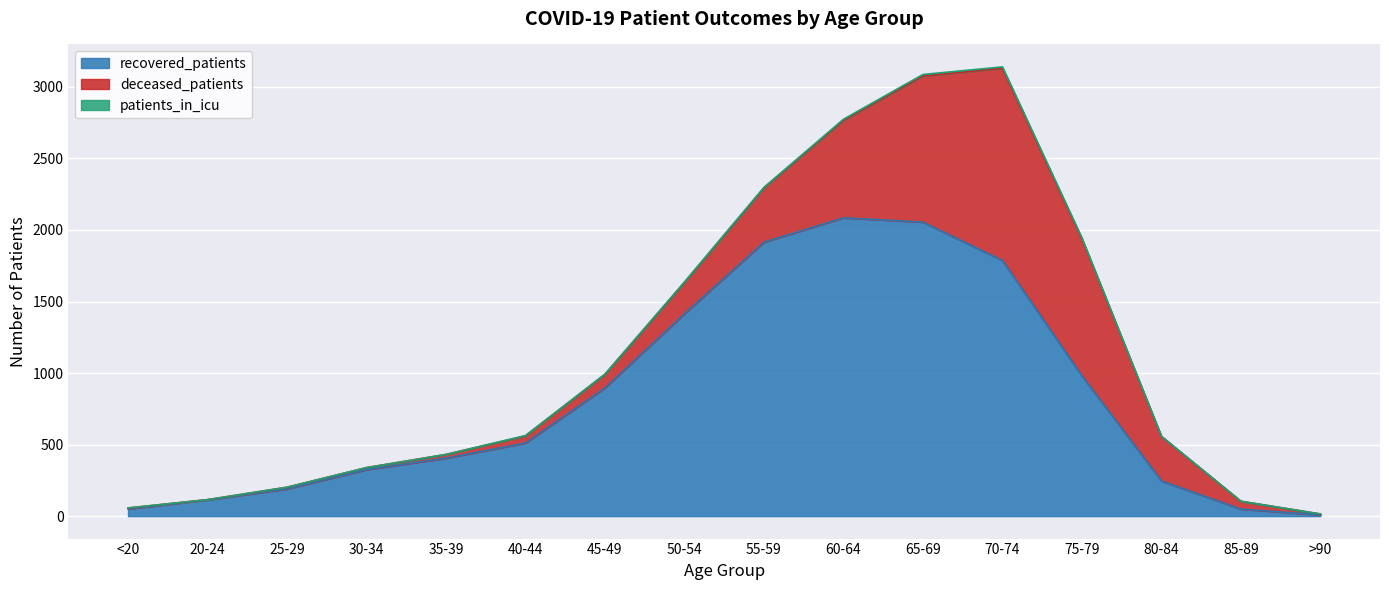

What is the label of the 8th point from the right?

55-59